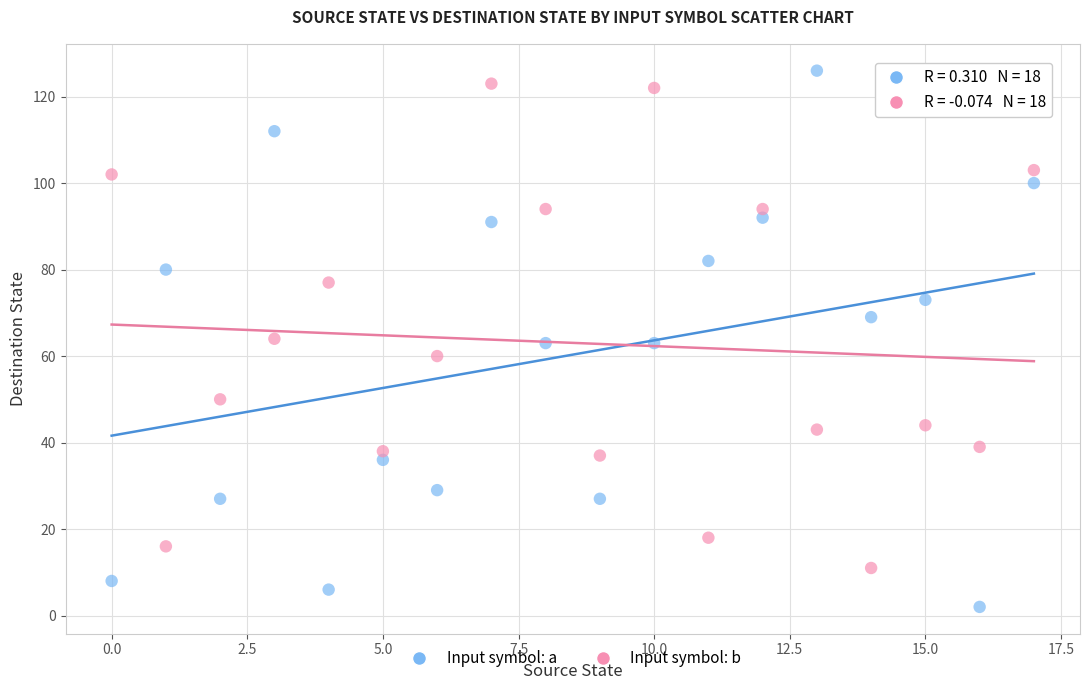

Across all data points, what is the range of Y values (max minus min)?

124